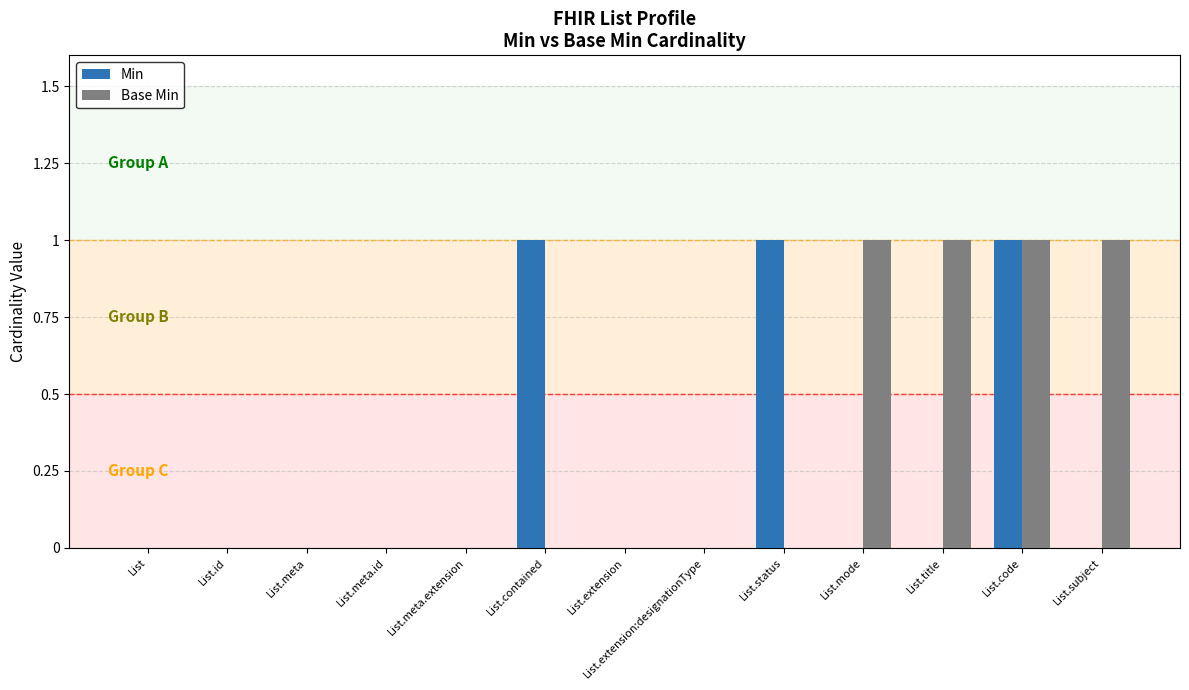

The value of Base Min at List.code is 1. True or false?

True